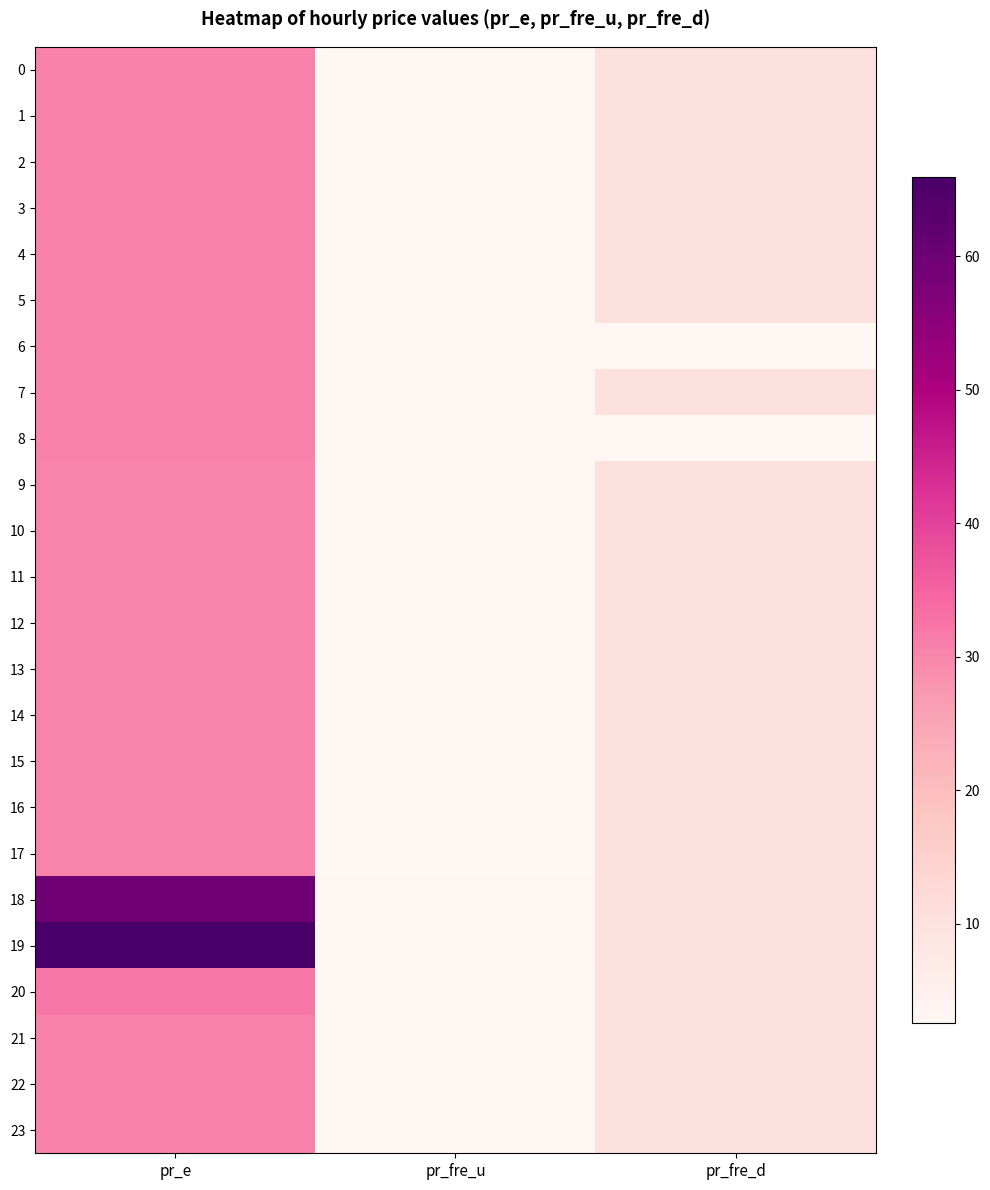

At how many categories does at least one series exceed 4?

2